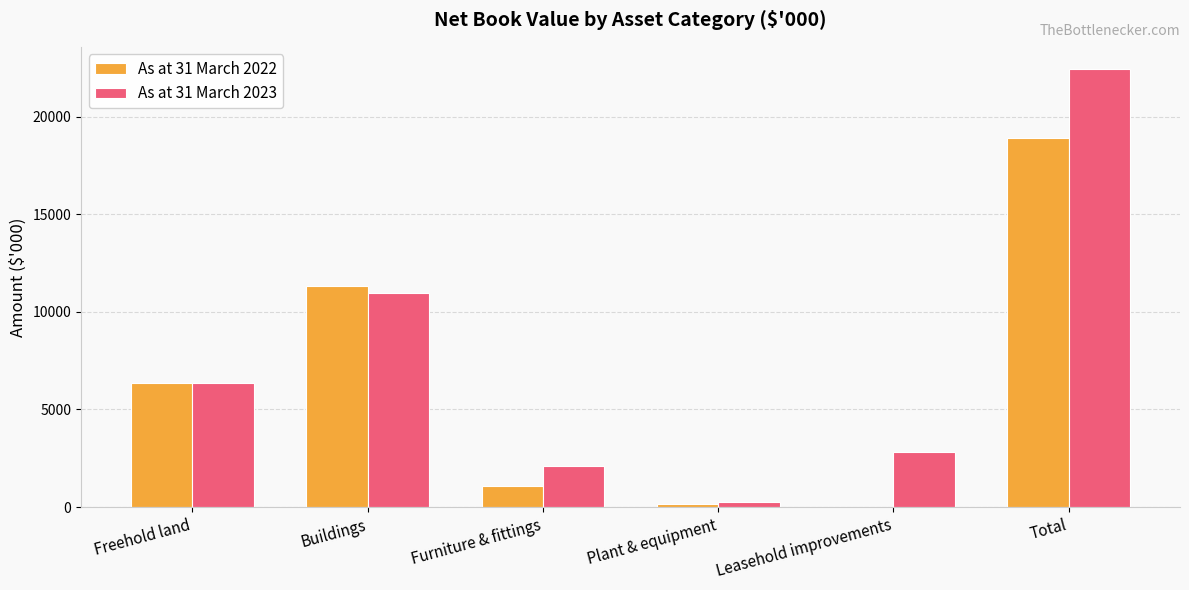

The value of As at 31 March 2023 at Buildings is 17596. True or false?

False